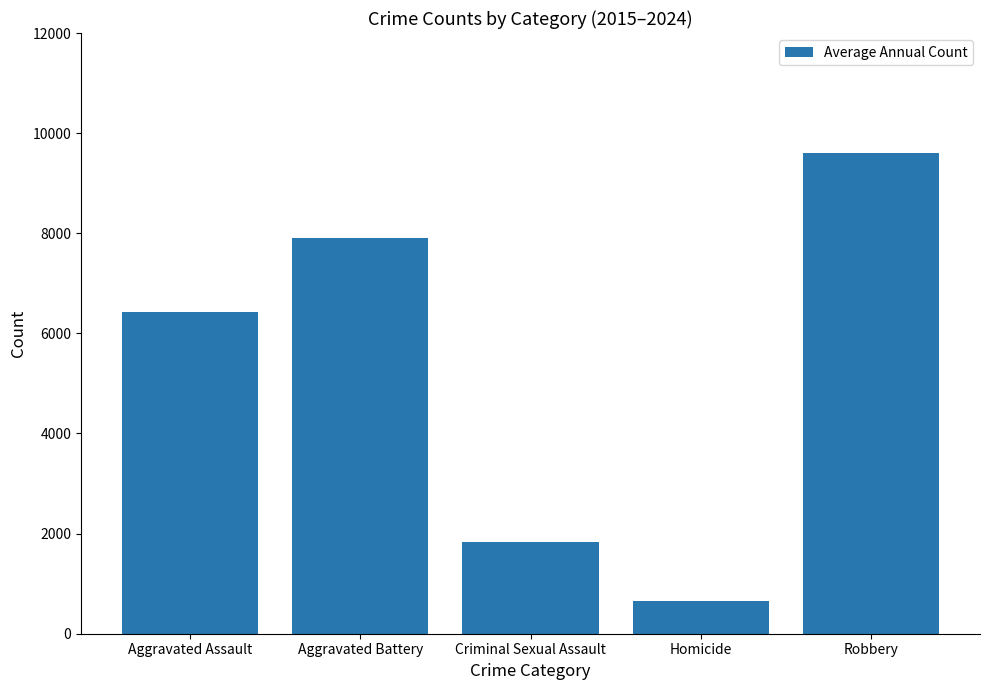

Count the number of data series in this chart.

1